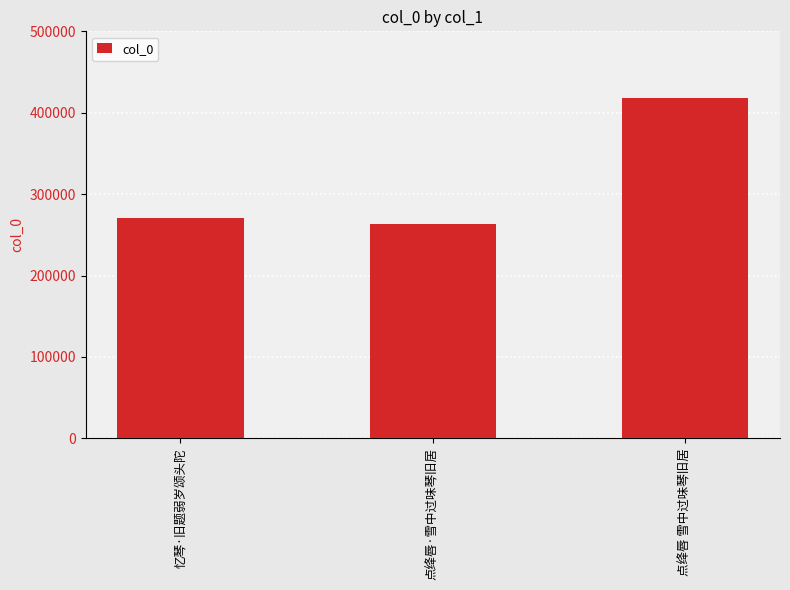

Which has a higher value, 忆琴·旧题弱岁颂头陀 or 点绛唇·雪中过味琴旧居?

忆琴·旧题弱岁颂头陀